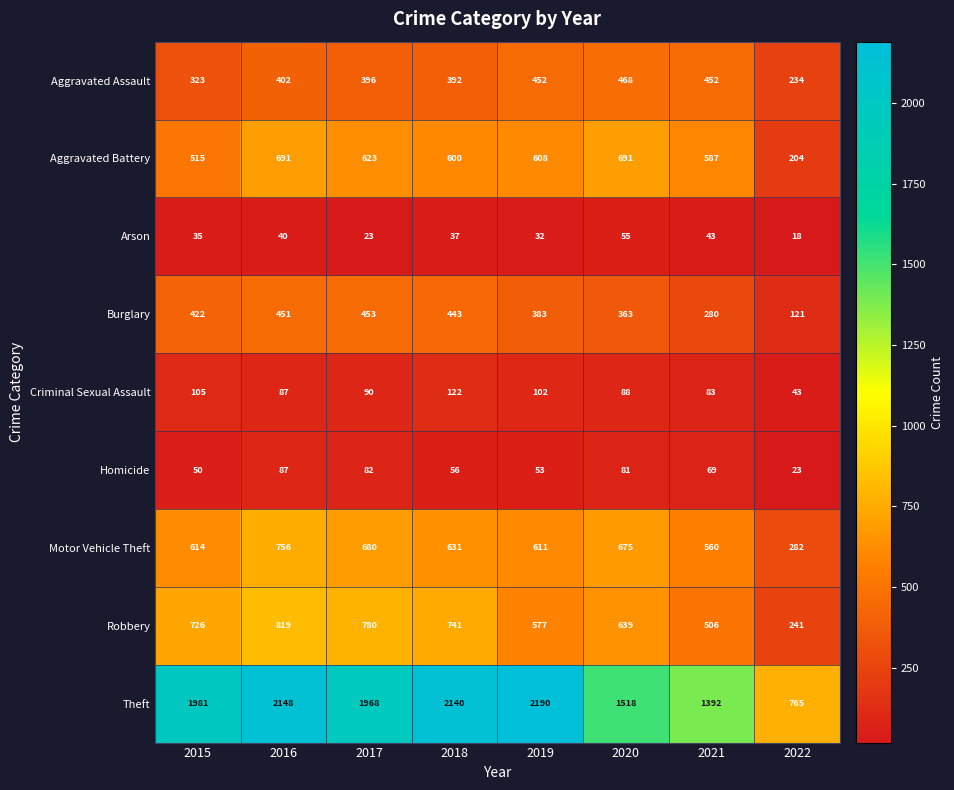

Which label corresponds to the smallest value in the chart?

2022